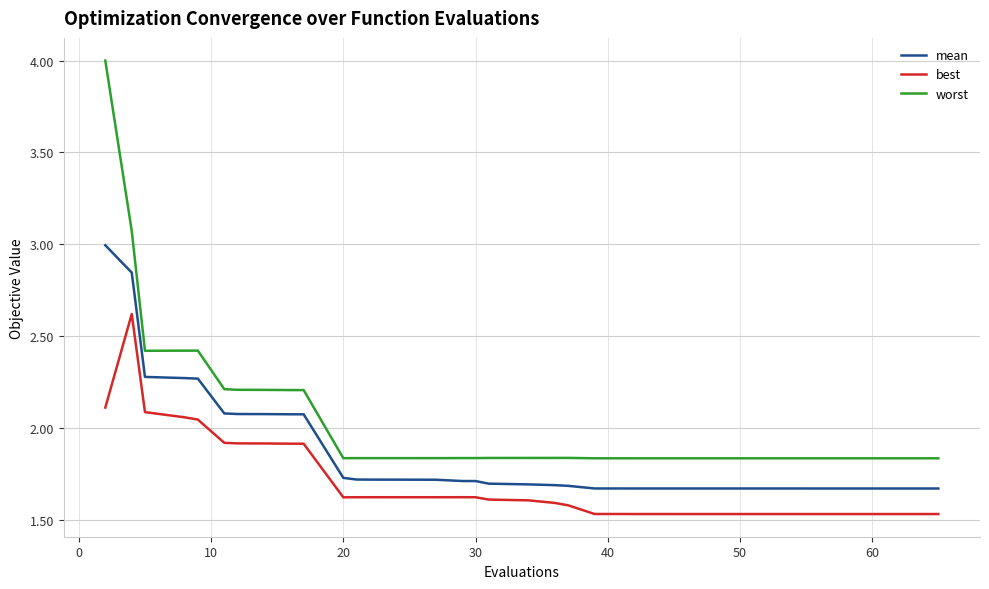

Which series has the largest total across all categories?

worst